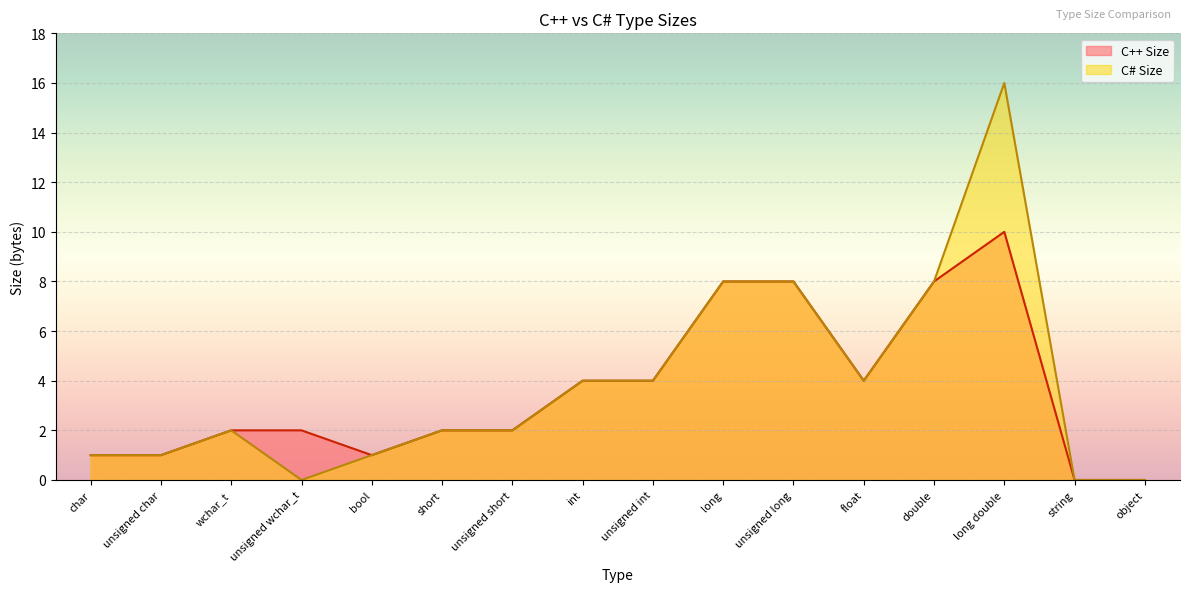

The value of C++ Size at char is 2. True or false?

False